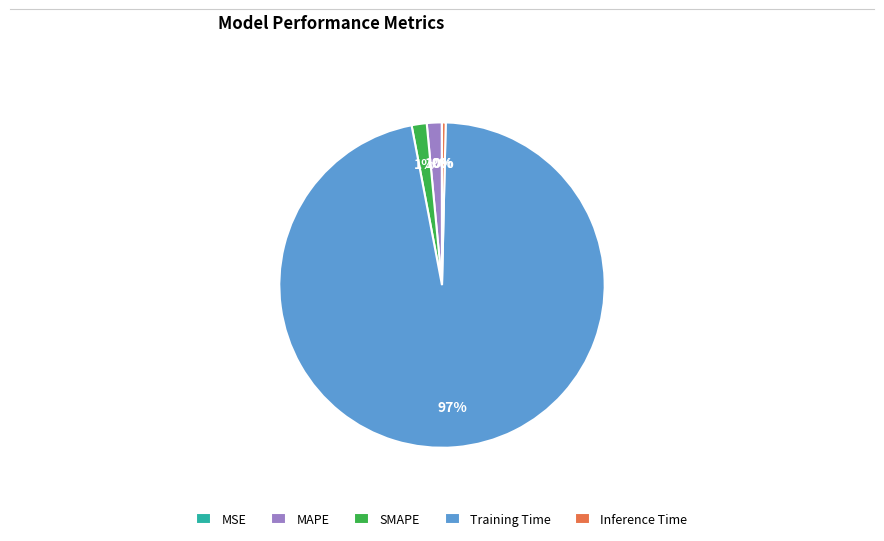

Which slice is the largest?

Training Time